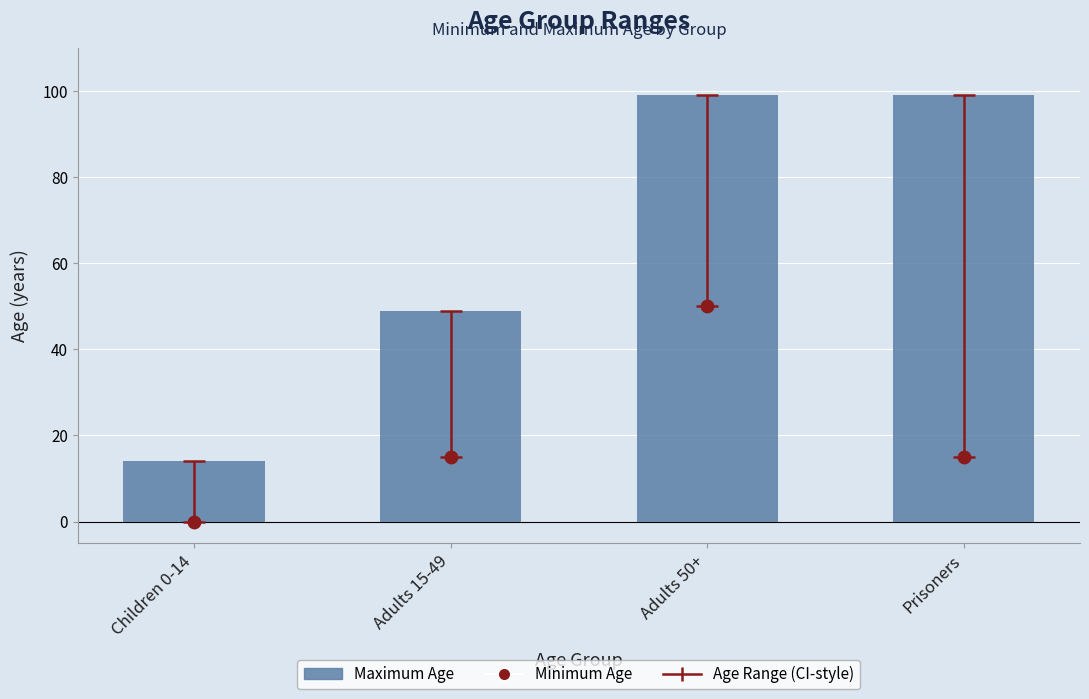

At how many categories does at least one series exceed 95?

2